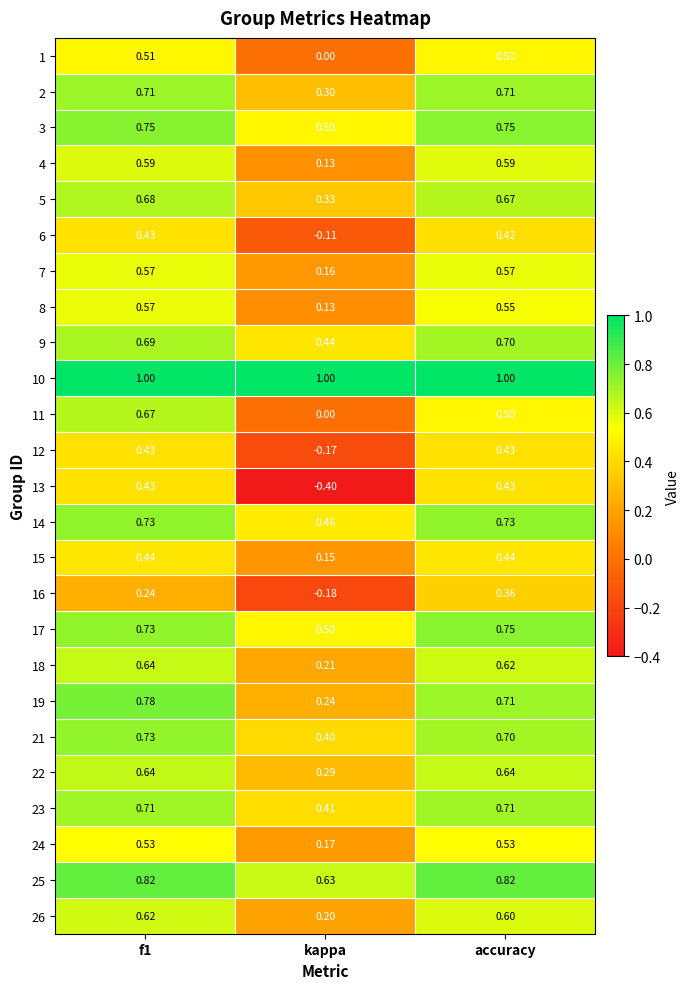

Where is 12 nearest to the value 0?

kappa